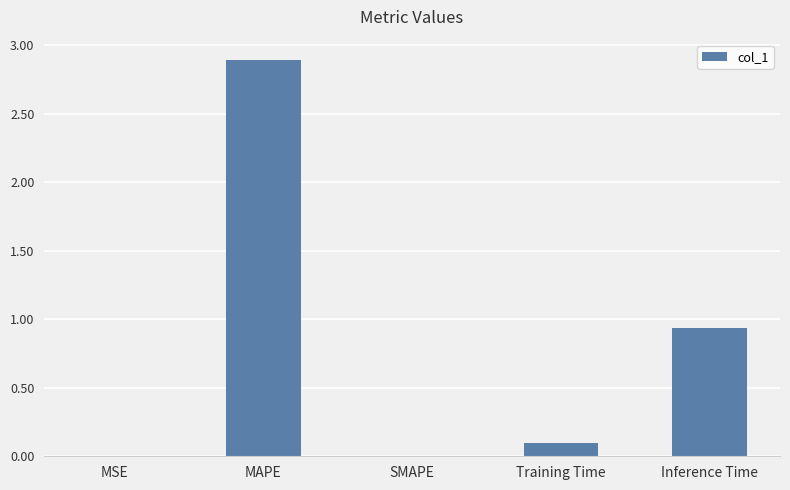

How many categories are shown in the chart?

5